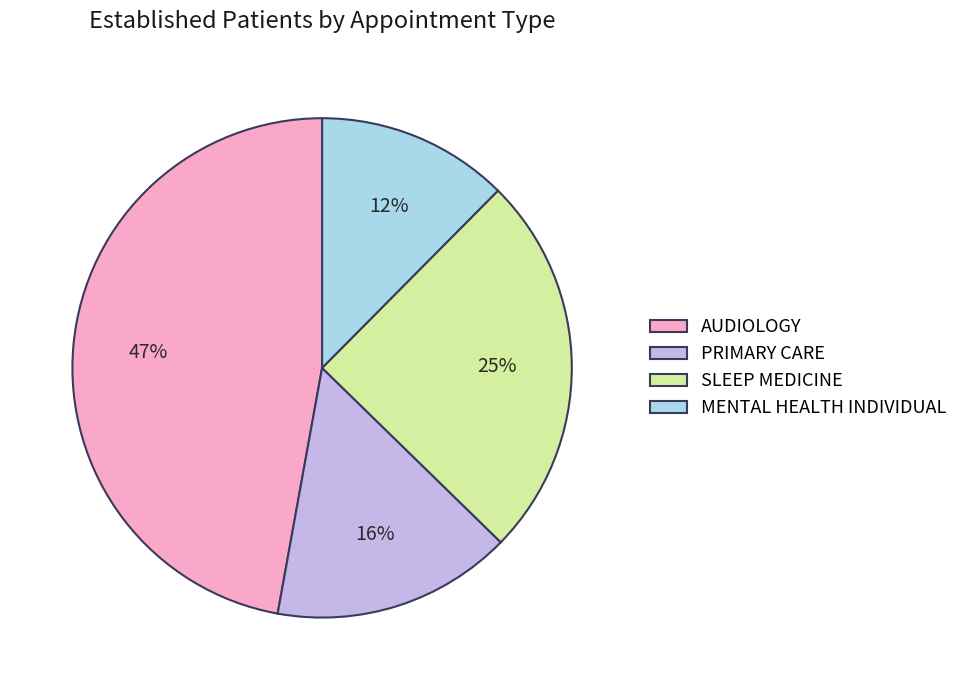

Does AUDIOLOGY account for over 50% of the chart?

No